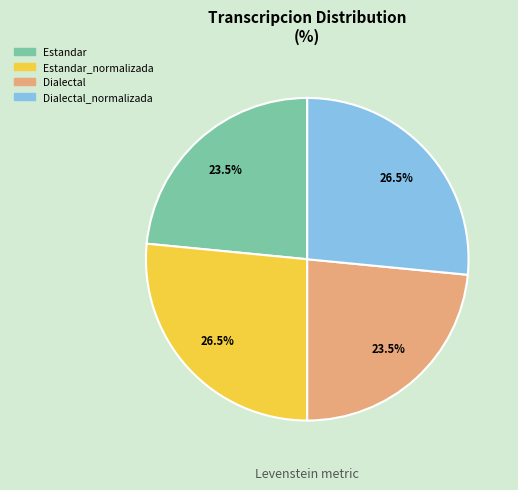

Does any single category account for the majority?

No